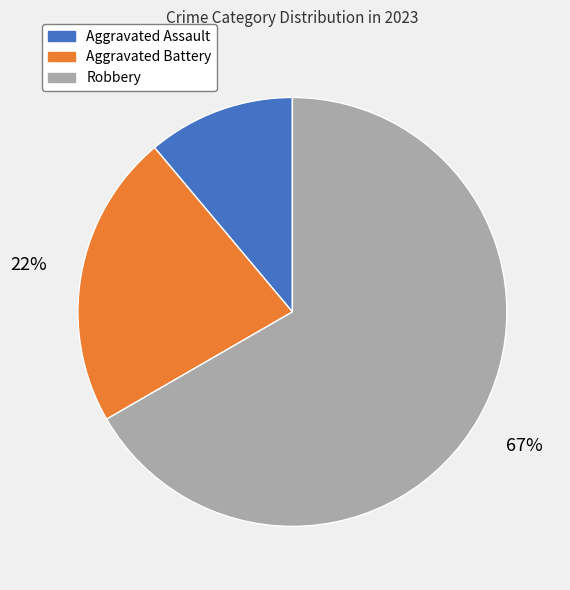

Which has a higher value, Robbery or Aggravated Battery?

Robbery